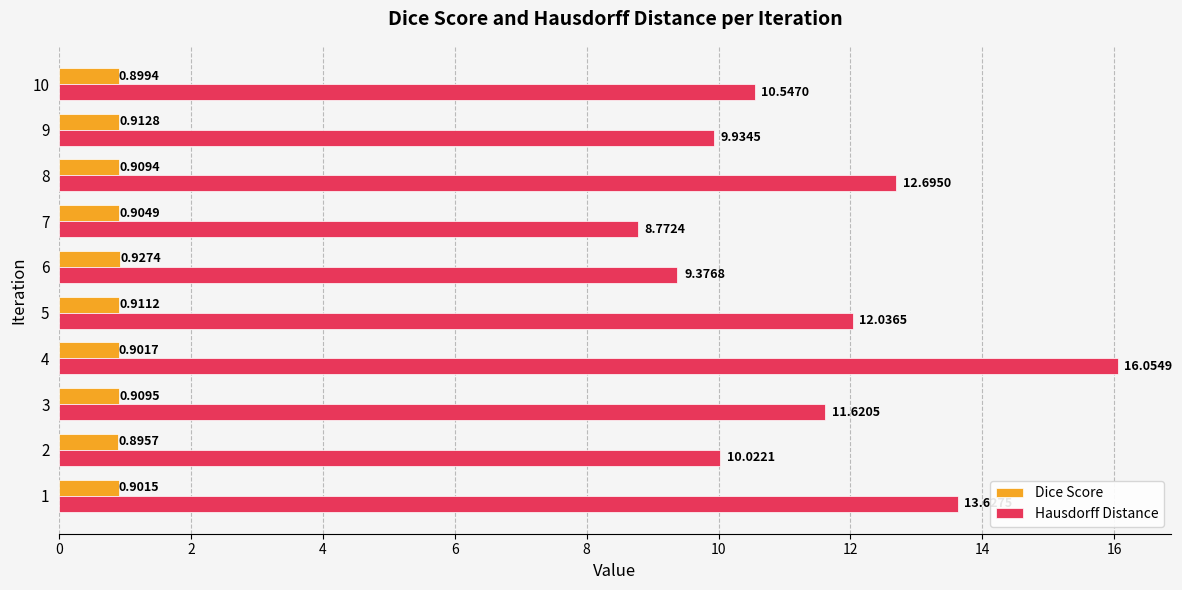

List the series in order of their peak value, lowest first.

Dice Score, Hausdorff Distance